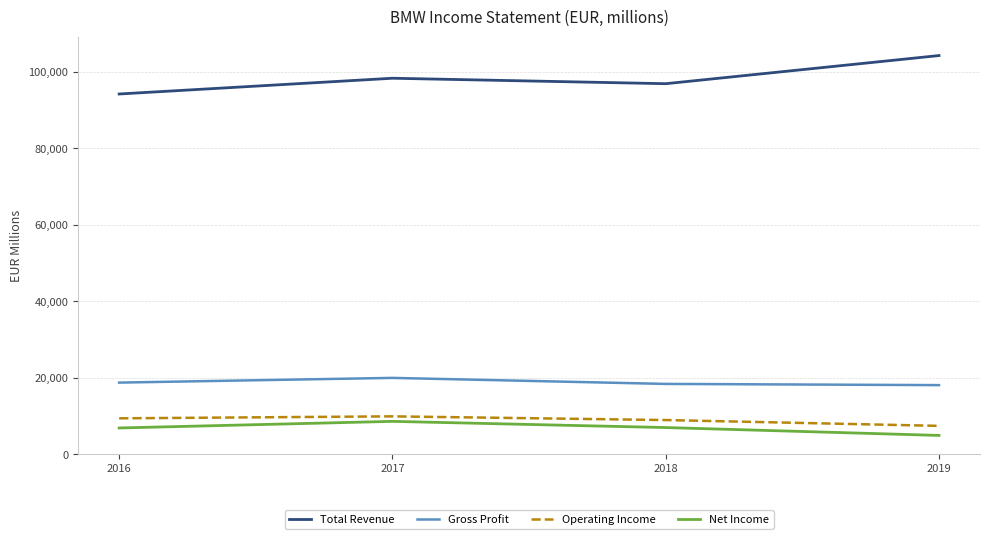

True or false: Gross Profit has a value of 19953 at 2017.

True